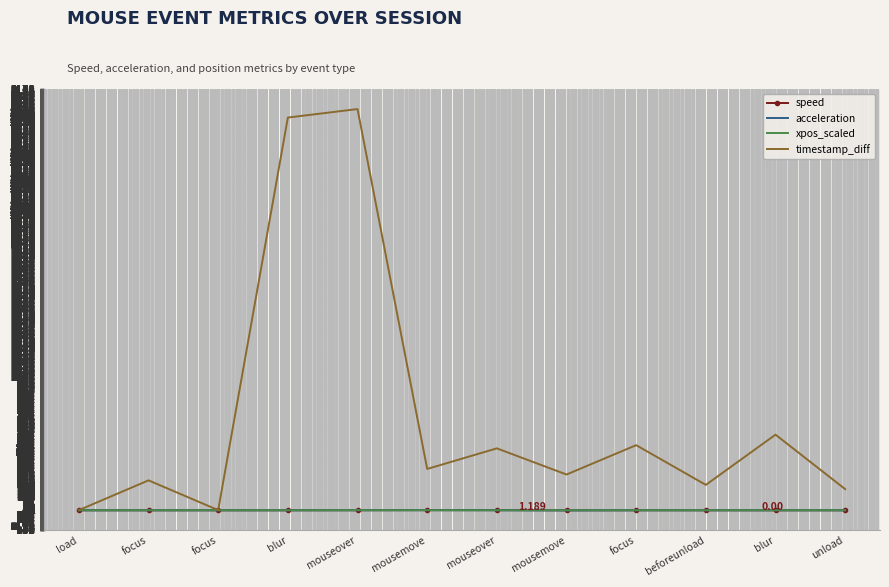

What is the difference between the highest and lowest values at blur?

2956.0